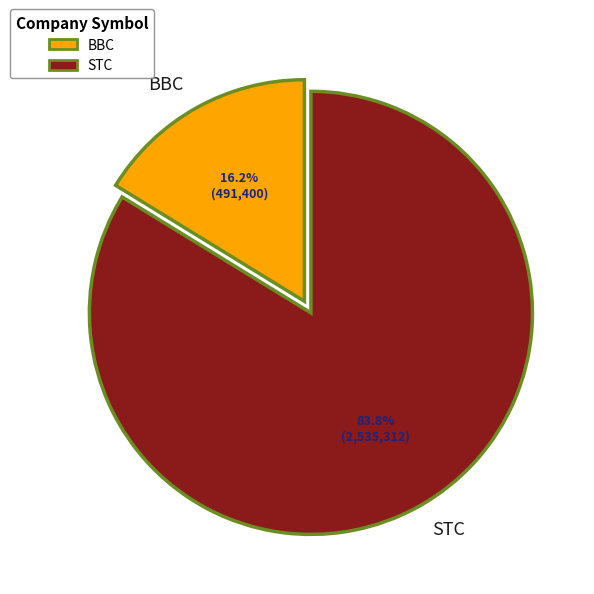

Is STC the majority of the pie?

Yes